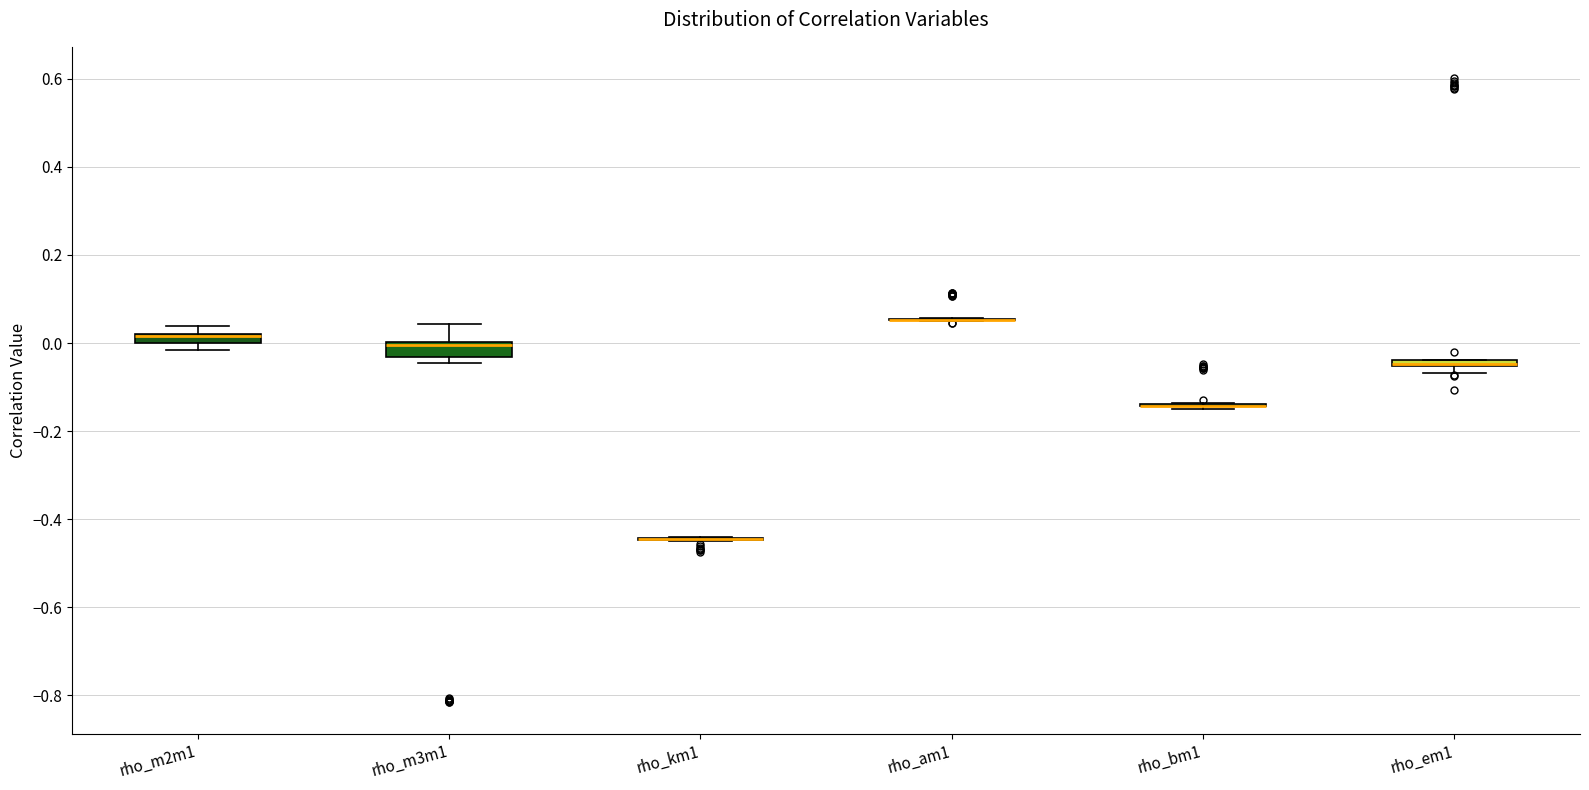

Where is the upper edge of the box for rho_em1 on the y-axis? The values are not printed on the chart, so give them approximately, as read against the axis.

-0.04